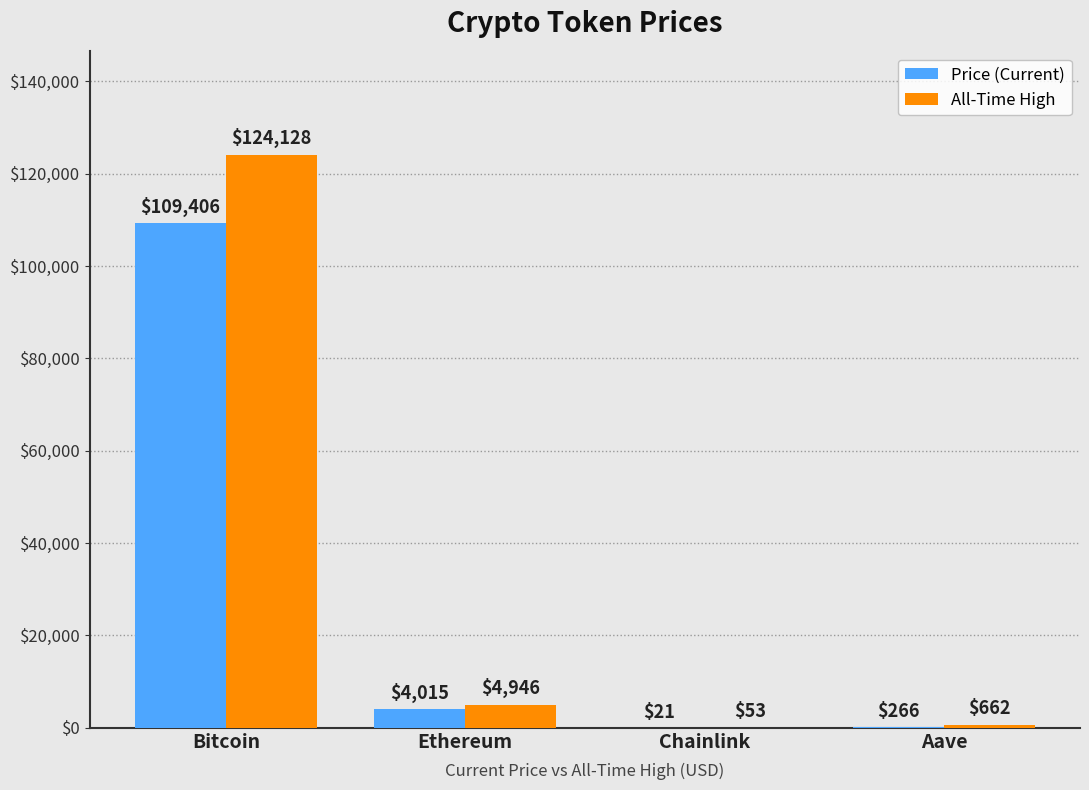

At which category does the chart reach its peak across all series?

Bitcoin